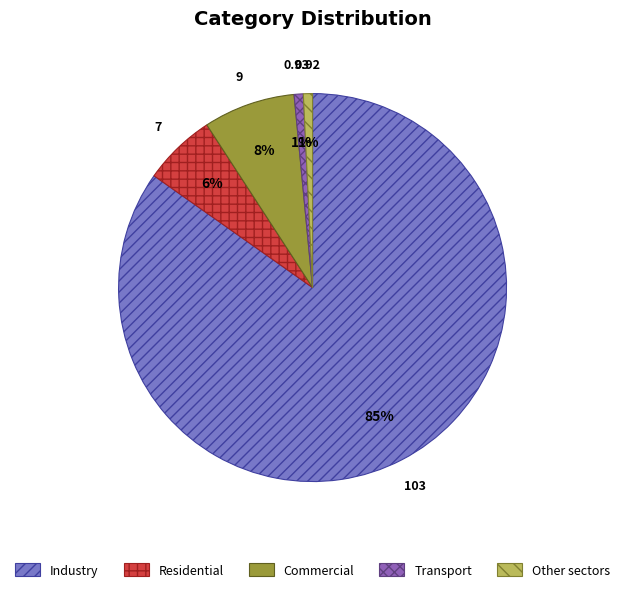

Which category has the biggest portion of the pie?

Industry